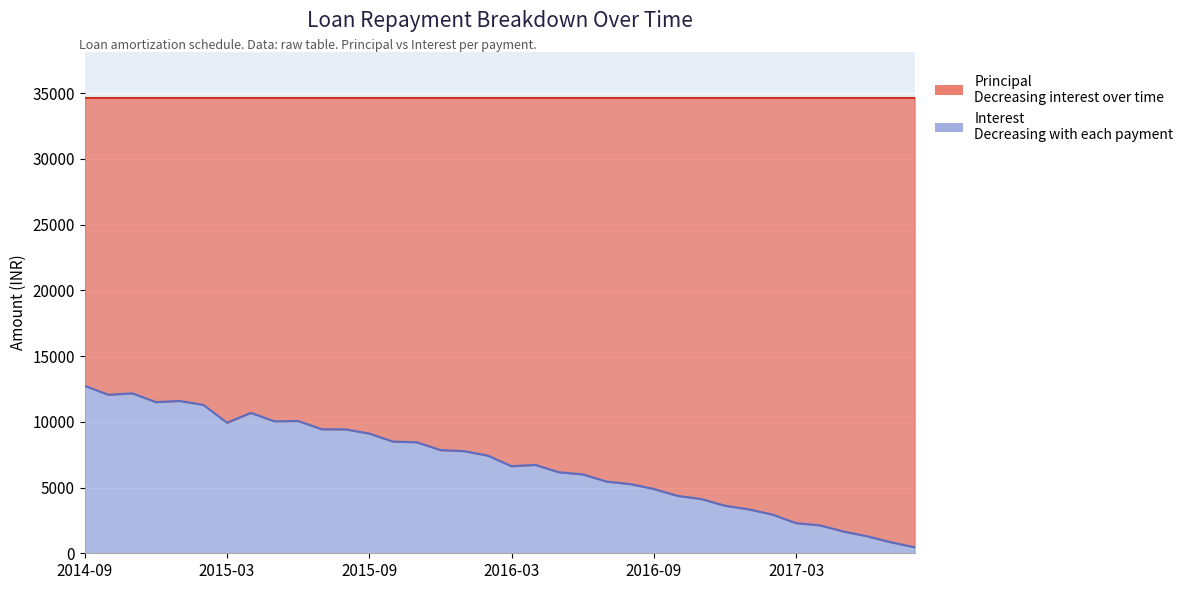

True or false: the data shows 3618.4 at 2016-12.

True